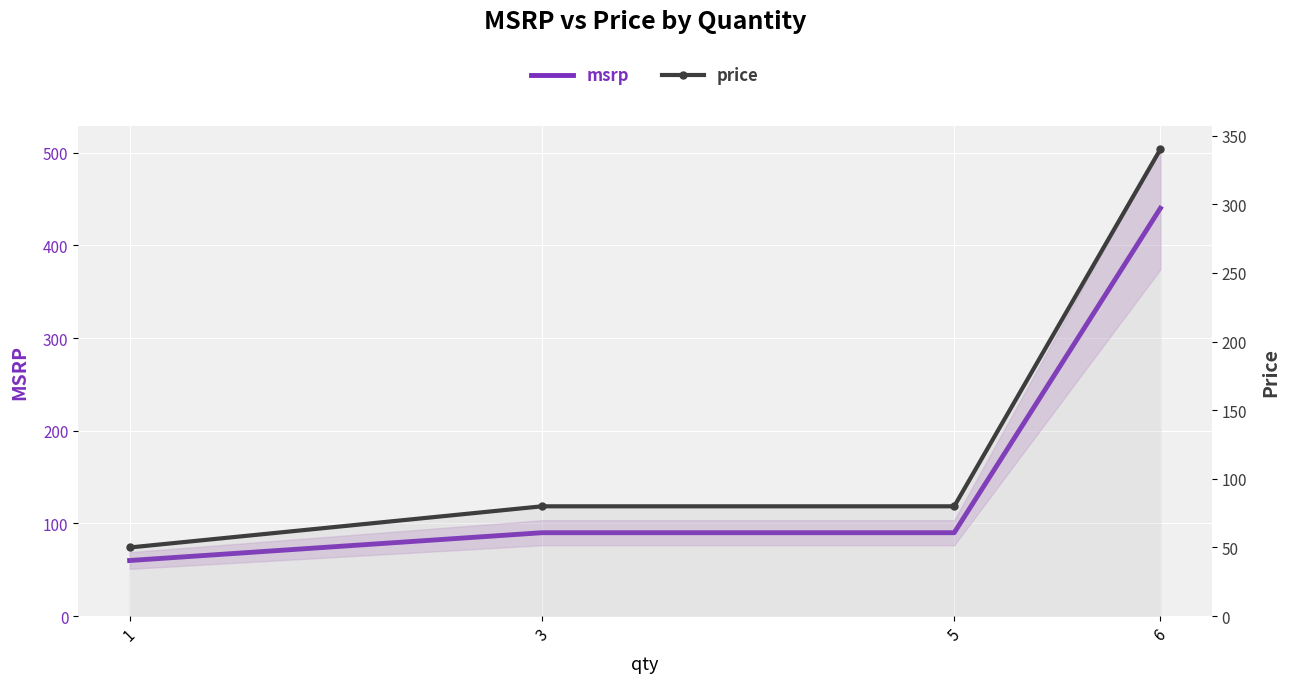

At 6, list the series in order from largest to smallest.

msrp, price